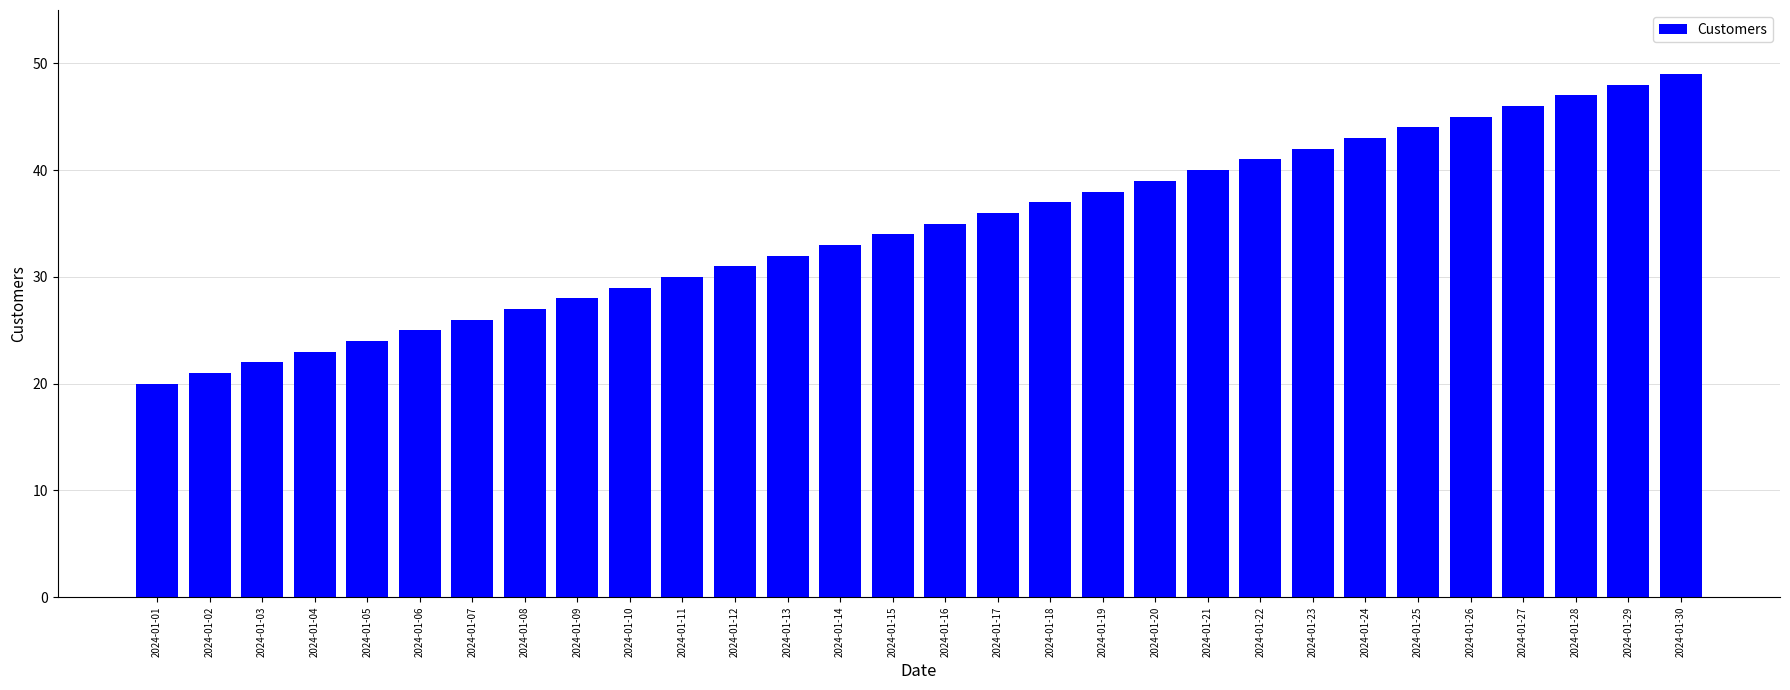

What is the greatest value displayed?

49